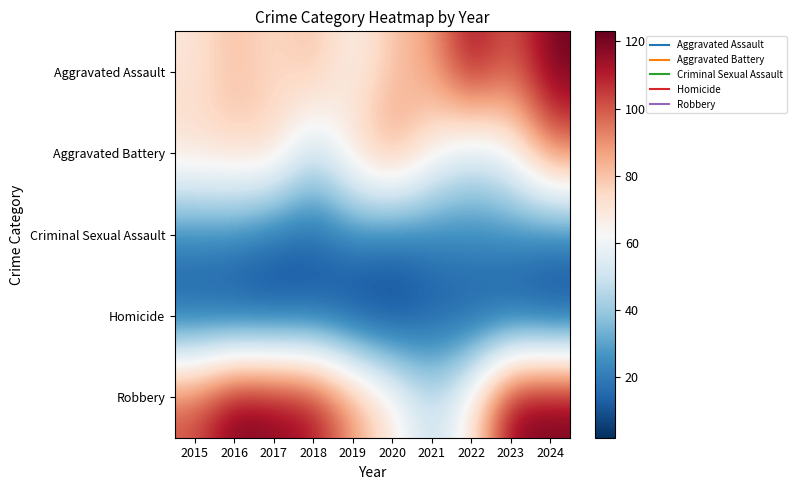

At how many categories does at least one series exceed 70?

10